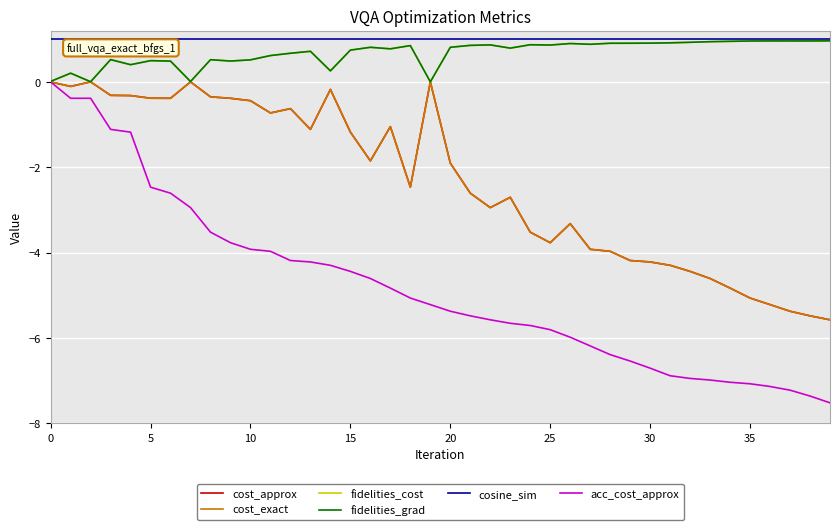

True or false: fidelities_cost and fidelities_grad intersect in this chart.

False